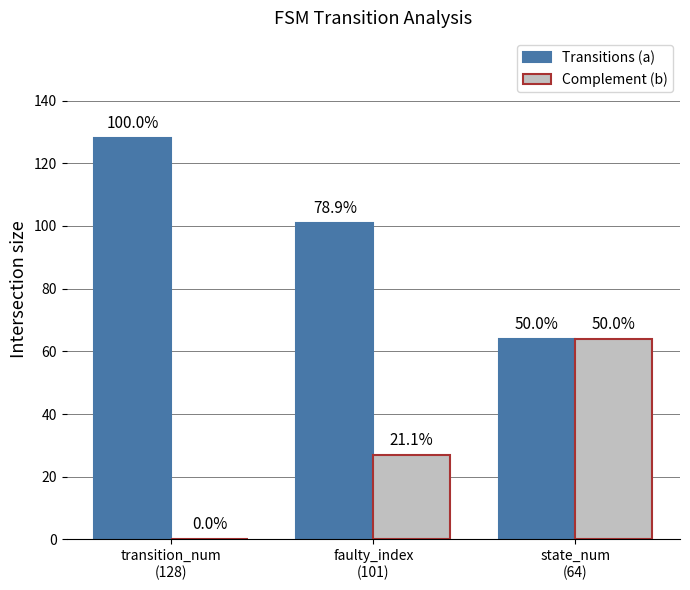

What are all the series names shown in the legend?

Transitions (a), Complement (b)